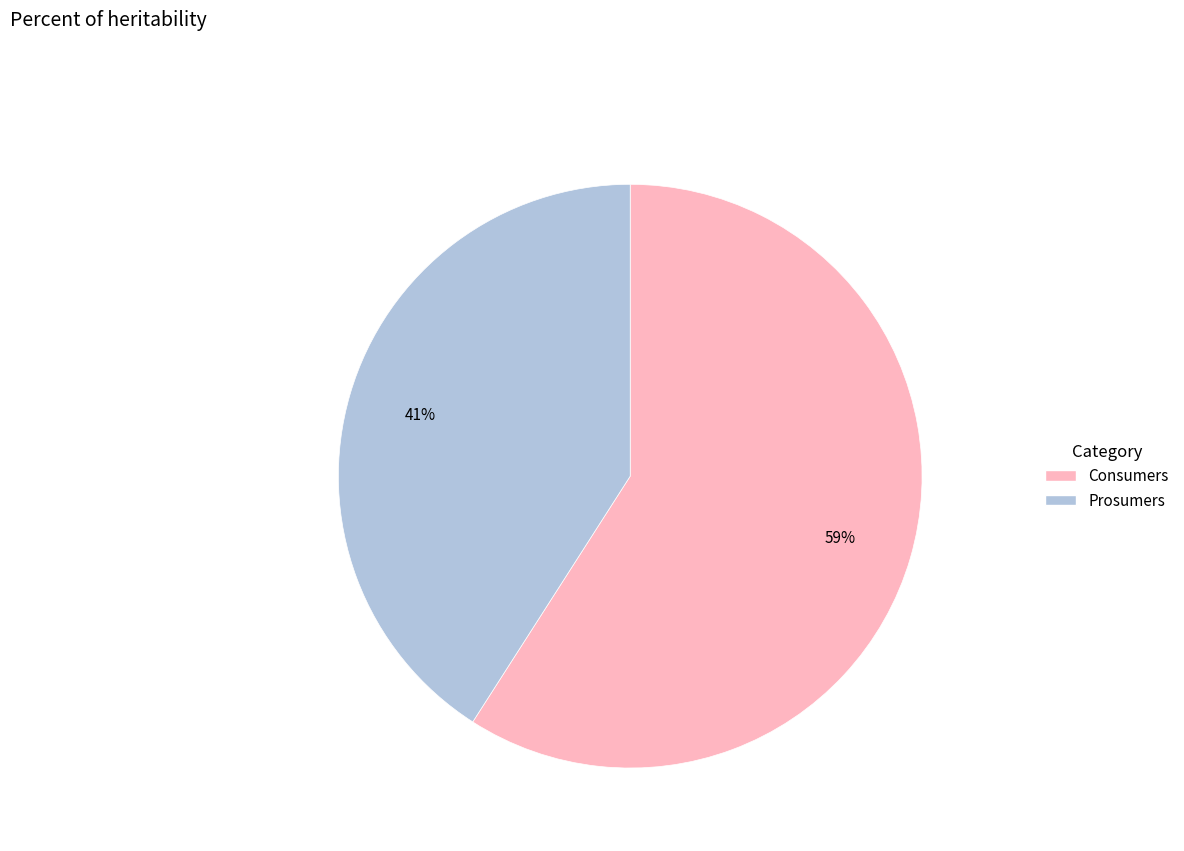

To the nearest percent, what percentage of the pie is Consumers?

59%